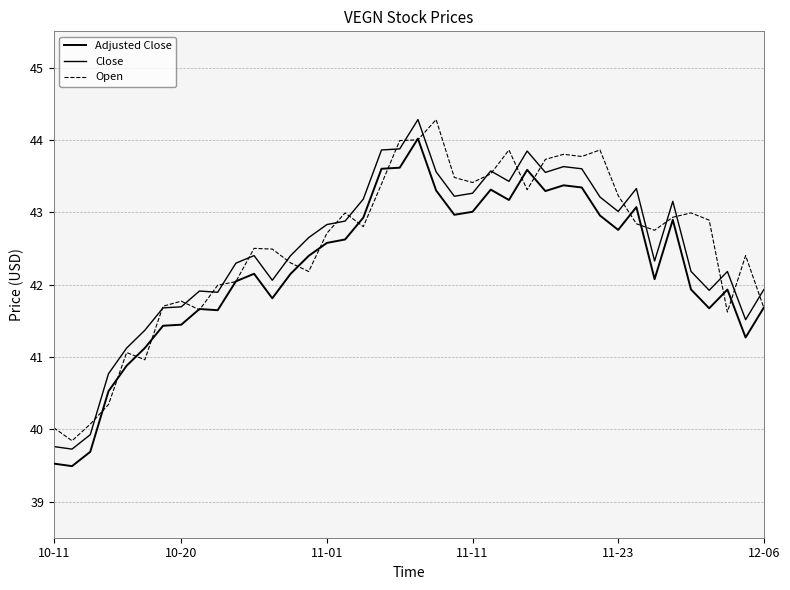

Reading right to left, list all the values displayed in this chart.

Adjusted Close: 41.7	41.3	41.9	41.7	41.9	42.9	42.1	43.1	42.8	43.0	43.3	43.4	43.3	43.6	43.2	43.3	43.0	43.0	43.3	44.0	43.6	43.6	42.9	42.6	42.6	42.4	42.1	41.8	42.1	42.0	41.6	41.7	41.4	41.4	41.1	40.9	40.5	39.7	39.5	39.5
Close: 41.9	41.5	42.2	41.9	42.2	43.2	42.3	43.3	43.0	43.2	43.6	43.6	43.5	43.8	43.4	43.6	43.3	43.2	43.6	44.3	43.9	43.9	43.2	42.9	42.8	42.6	42.4	42.1	42.4	42.3	41.9	41.9	41.7	41.7	41.4	41.1	40.8	39.9	39.7	39.8
Open: 41.7	42.4	41.6	42.9	43.0	42.9	42.8	42.8	43.2	43.9	43.8	43.8	43.7	43.3	43.9	43.5	43.4	43.5	44.3	44.0	44.0	43.4	42.8	43.0	42.7	42.2	42.3	42.5	42.5	42.0	42.0	41.7	41.8	41.7	41.0	41.1	40.3	40.1	39.8	40.0